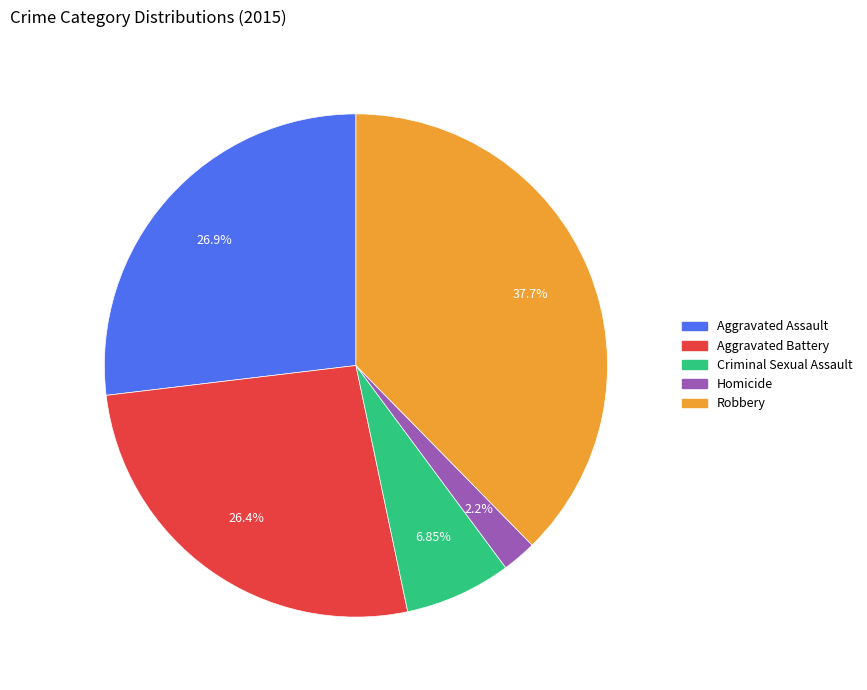

What is the largest slice in the pie chart?

Robbery